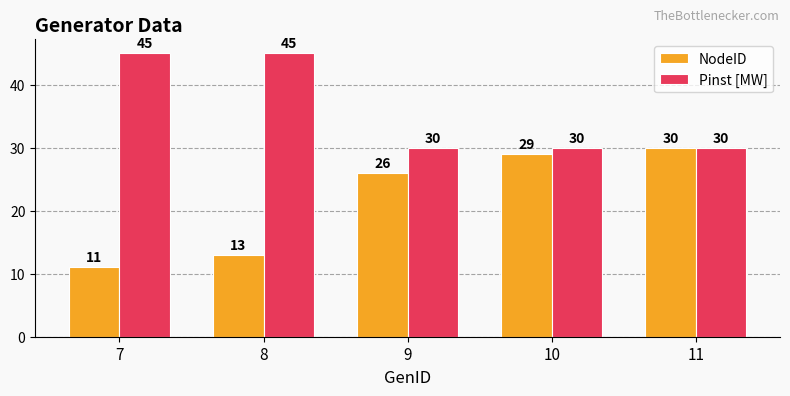

What is the value of the Pinst [MW] bar at the 1st from the left?

45